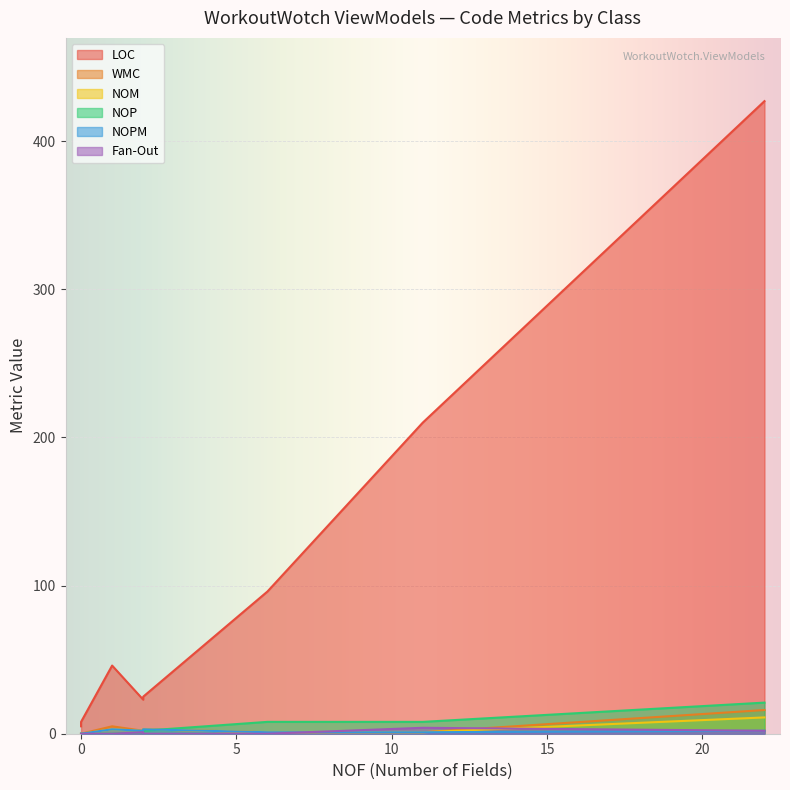

How many values in the LOC series are below 46?

4